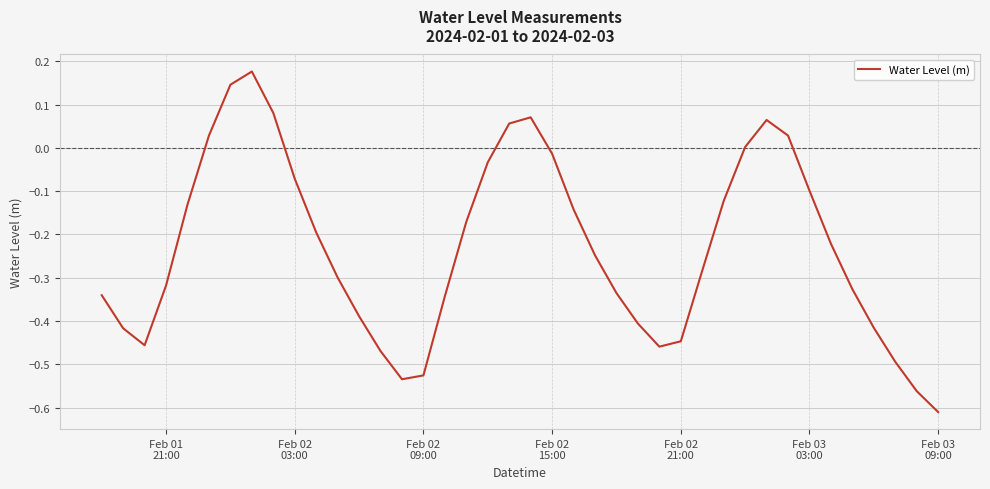

Count the number of categories in the chart.

40